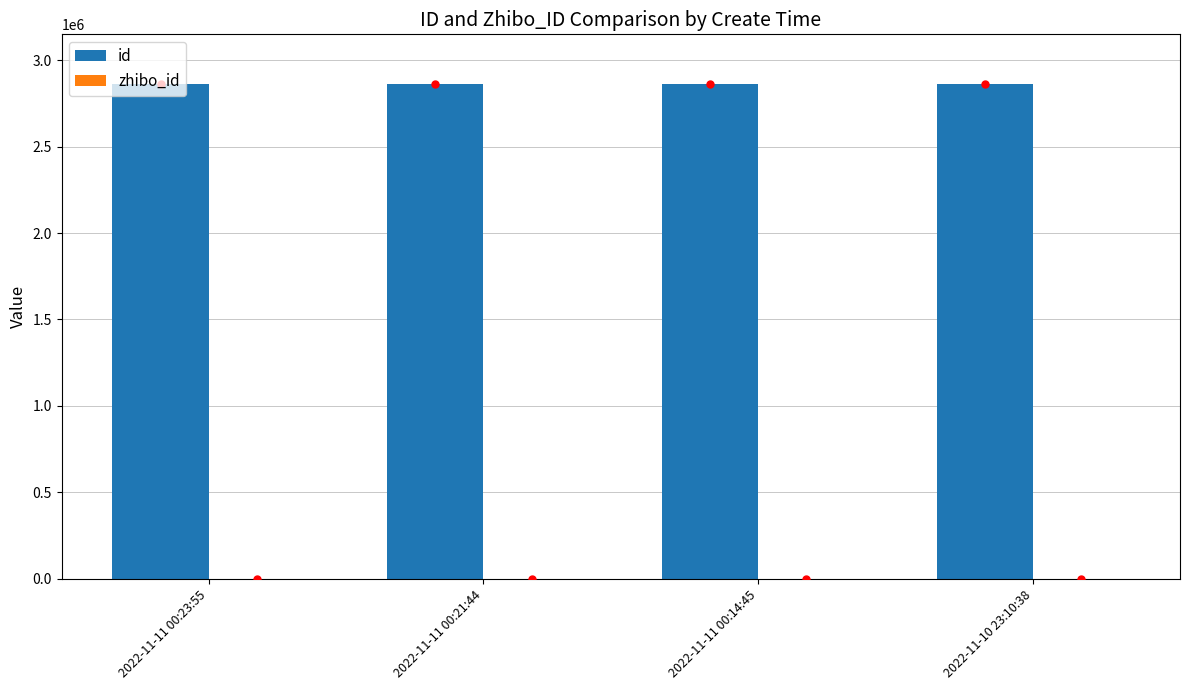

Which series has the largest total across all categories?

id